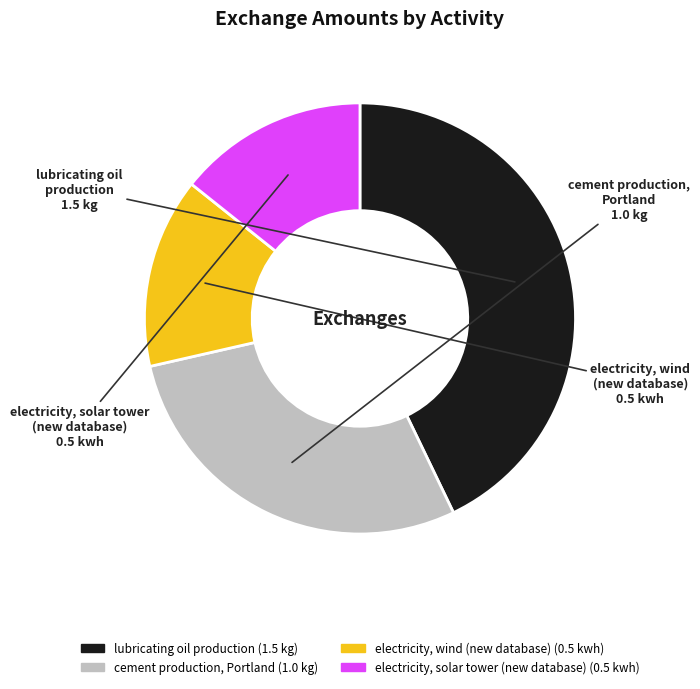

Is there any slice that represents more than half of the pie?

No